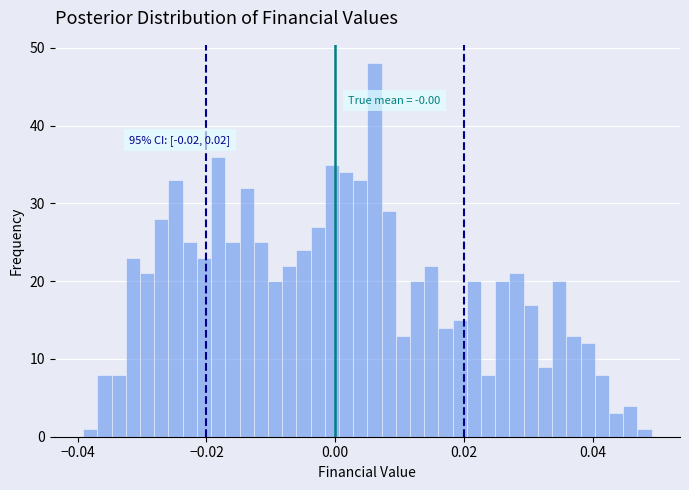

Around what value on the x-axis is the tallest bar? Give the approximate position of its centre, as read against the axis.

0.006